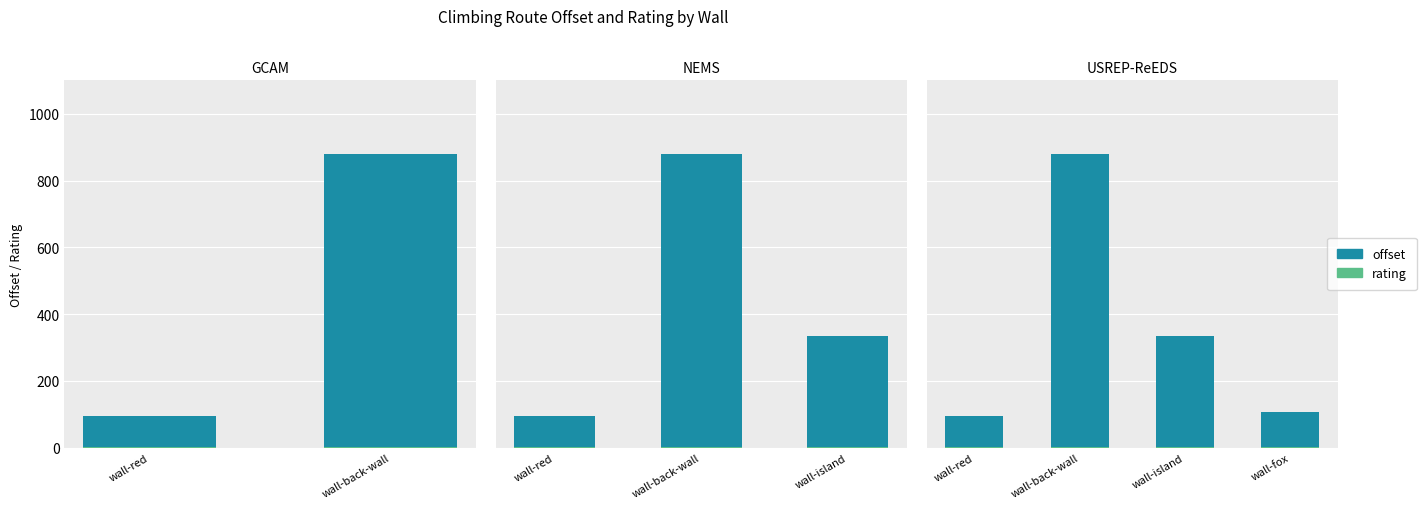

At which category is the sum across all series the highest?

wall-back-wall